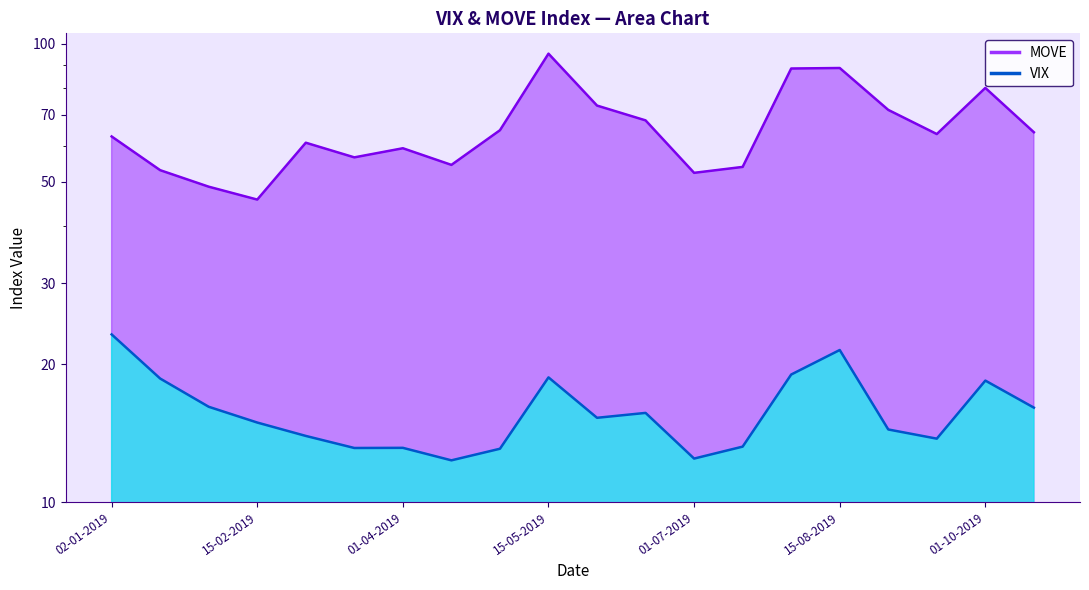

List the labels in order of VIX value, largest first.

02-01-2019, 15-08-2019, 01-08-2019, 15-05-2019, 15-01-2019, 01-10-2019, 01-02-2019, 15-10-2019, 15-06-2019, 01-06-2019, 15-02-2019, 01-09-2019, 01-03-2019, 15-09-2019, 15-07-2019, 01-04-2019, 15-03-2019, 01-05-2019, 01-07-2019, 15-04-2019